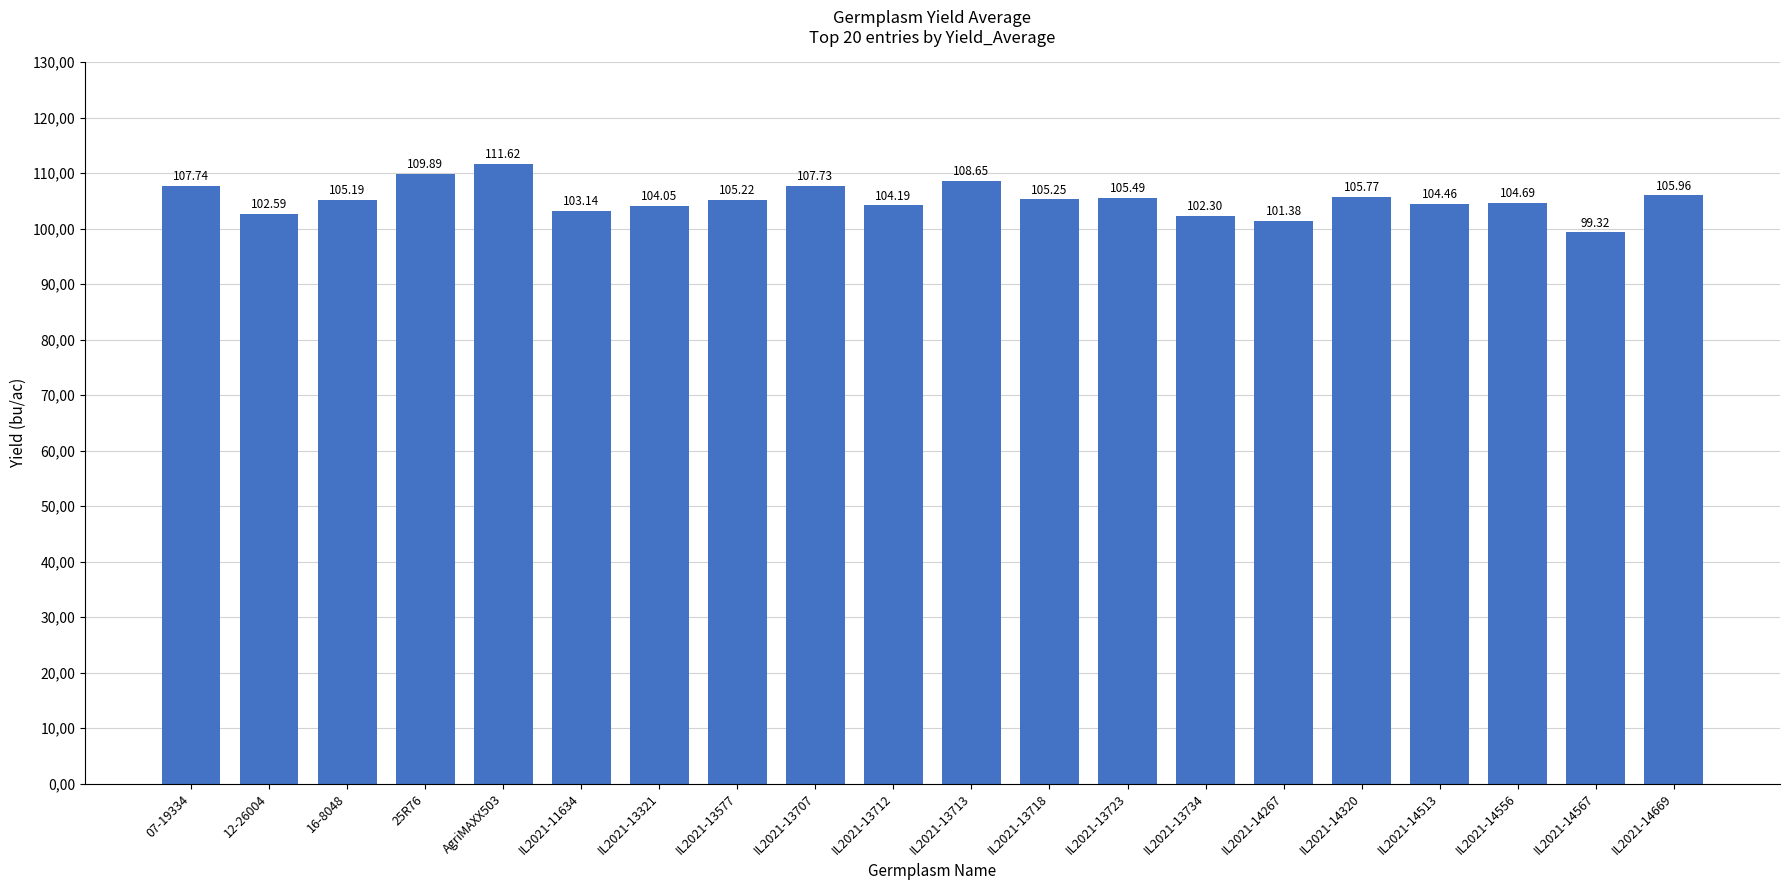

List the labels in order of value, largest first.

AgriMAXX503, 25R76, IL2021-13713, 07-19334, IL2021-13707, IL2021-14669, IL2021-14320, IL2021-13723, IL2021-13718, IL2021-13577, 16-8048, IL2021-14556, IL2021-14513, IL2021-13712, IL2021-13321, IL2021-11634, 12-26004, IL2021-13734, IL2021-14267, IL2021-14567